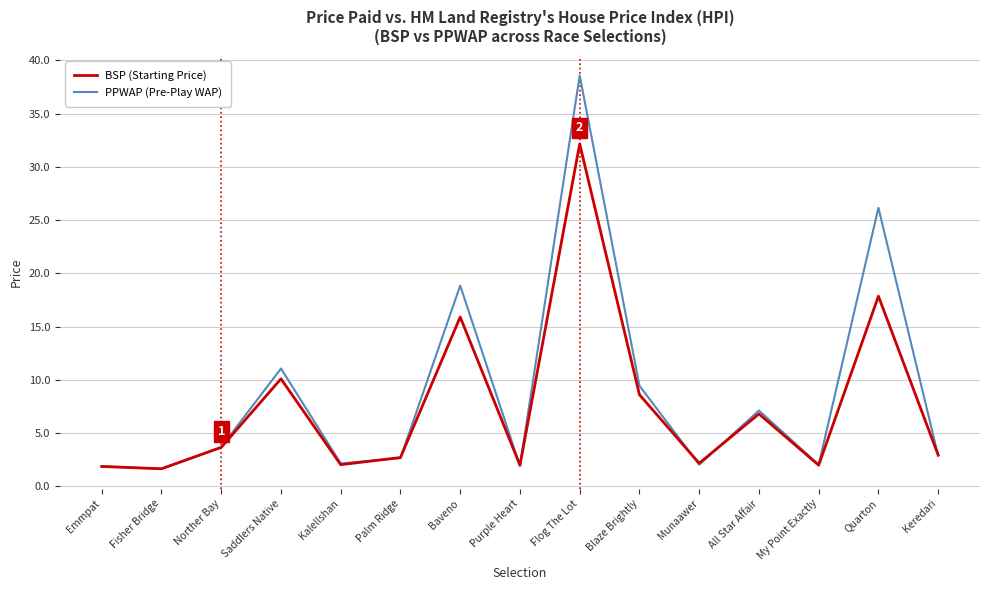

What is the difference between the second highest and minimum values in the PPWAP (Pre-Play WAP) series?

24.5